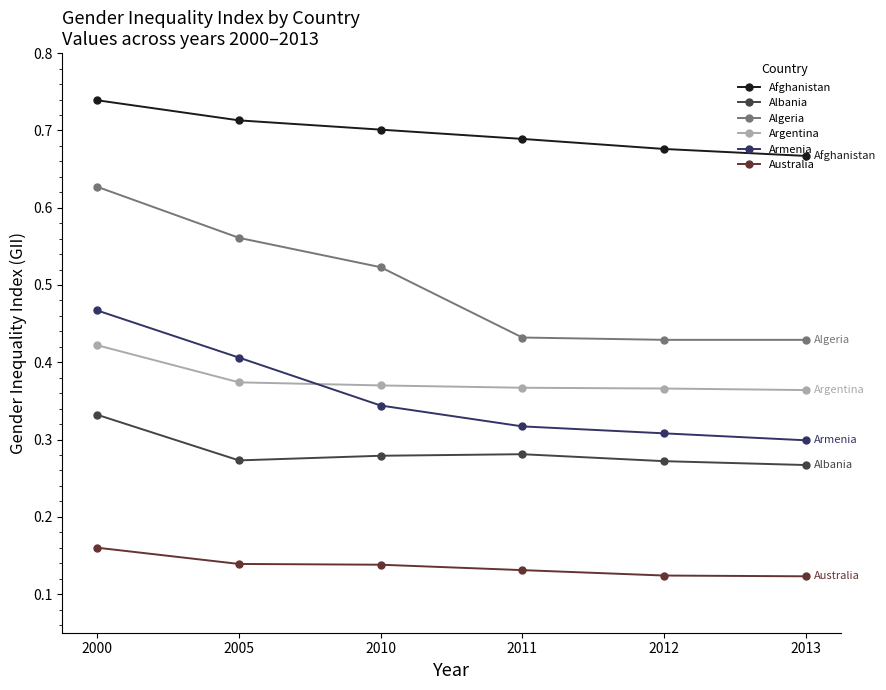

The value of Armenia at 2011 is 0.2. True or false?

False